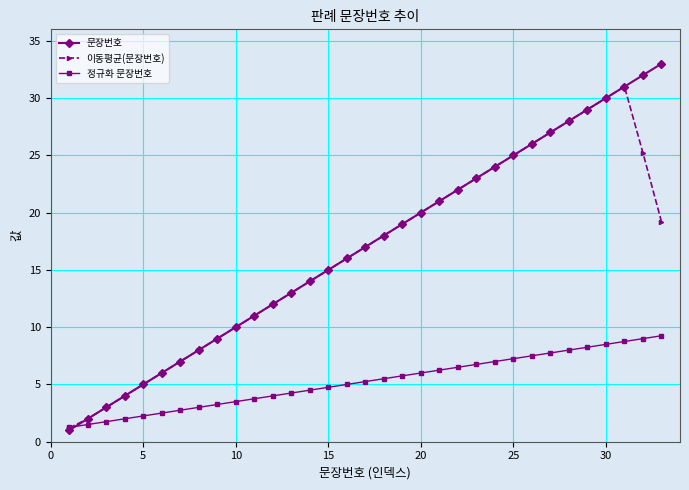

What is the value of the 정규화 문장번호 point at the 19th from the left?

5.8